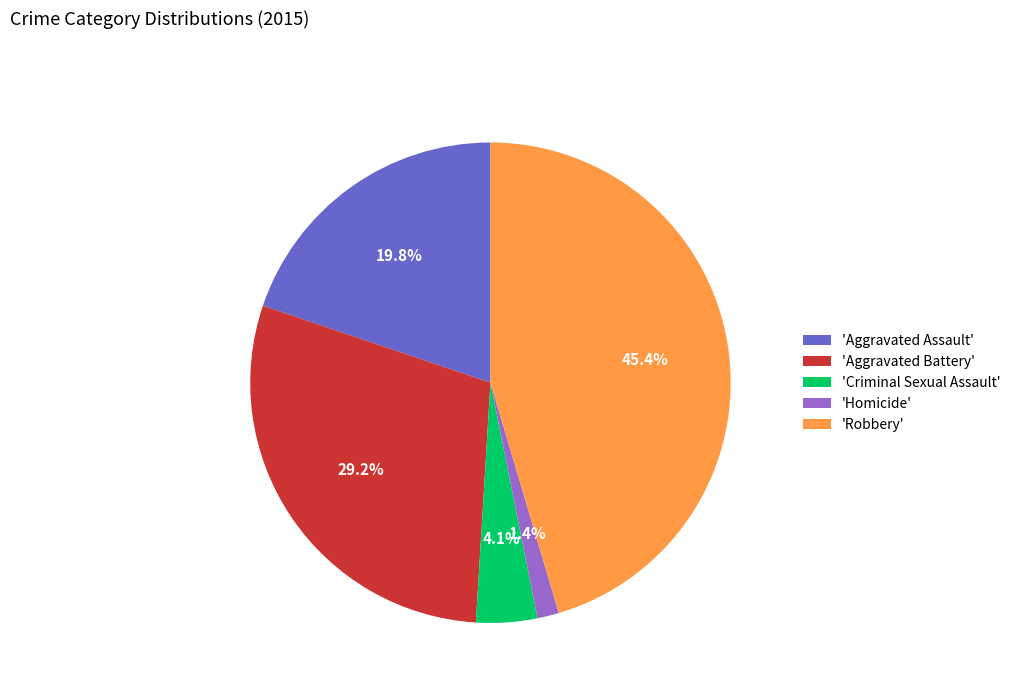

What is the ratio of the value at 'Aggravated Assault' to the value at 'Robbery'?

0.4